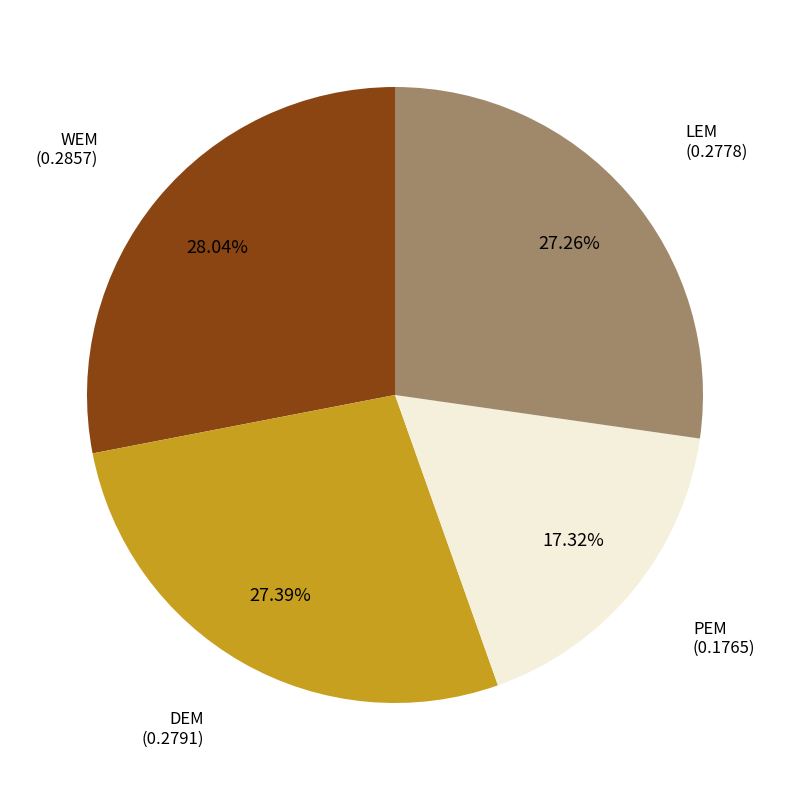

Does any single category account for the majority?

No